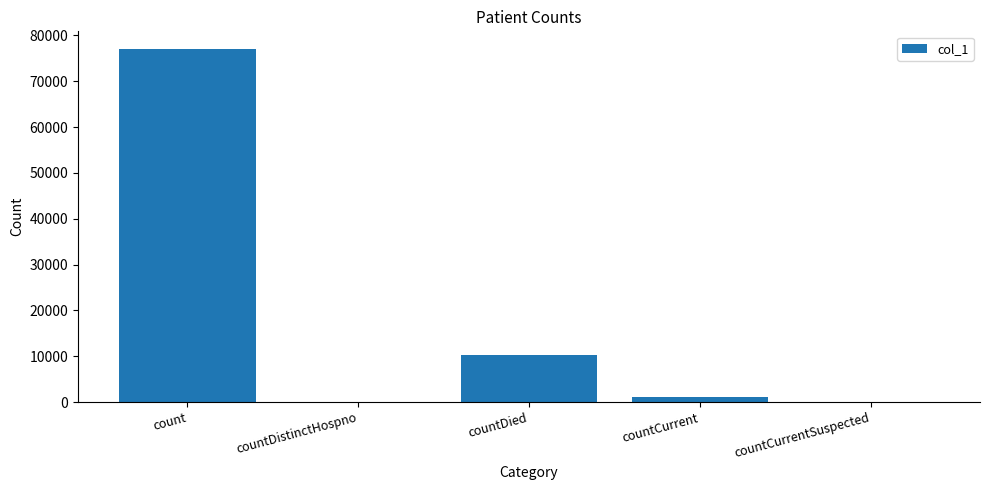

At which label does the data first exceed 1148?

count